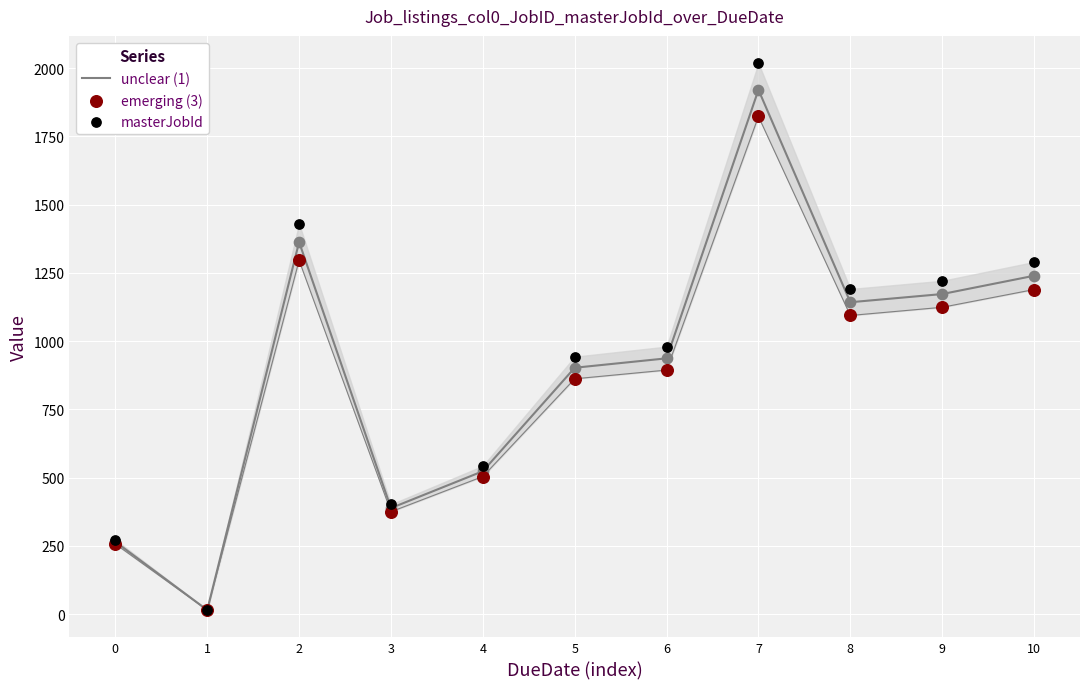

Which series contains the lowest Y value?

unclear (1)